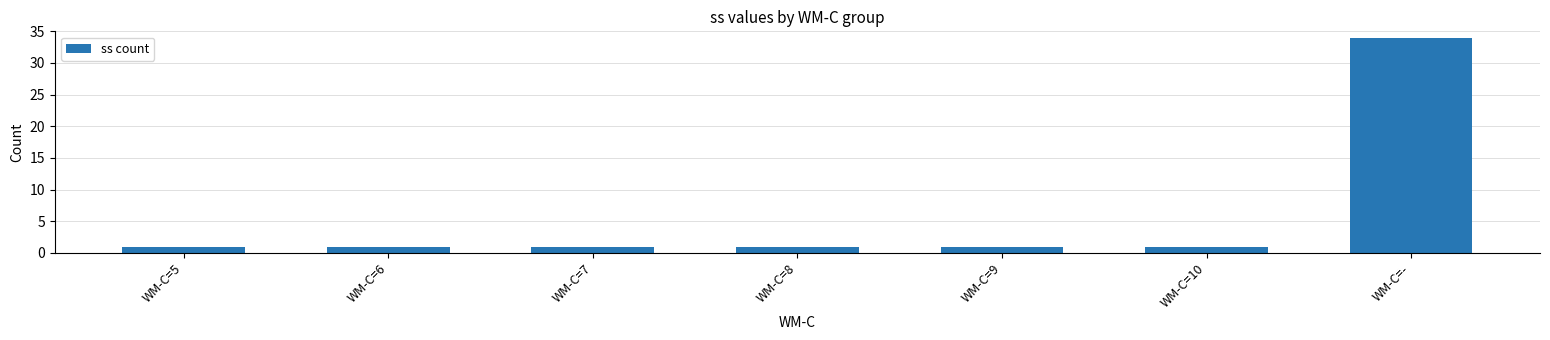

What is the minimum value shown in the chart?

1